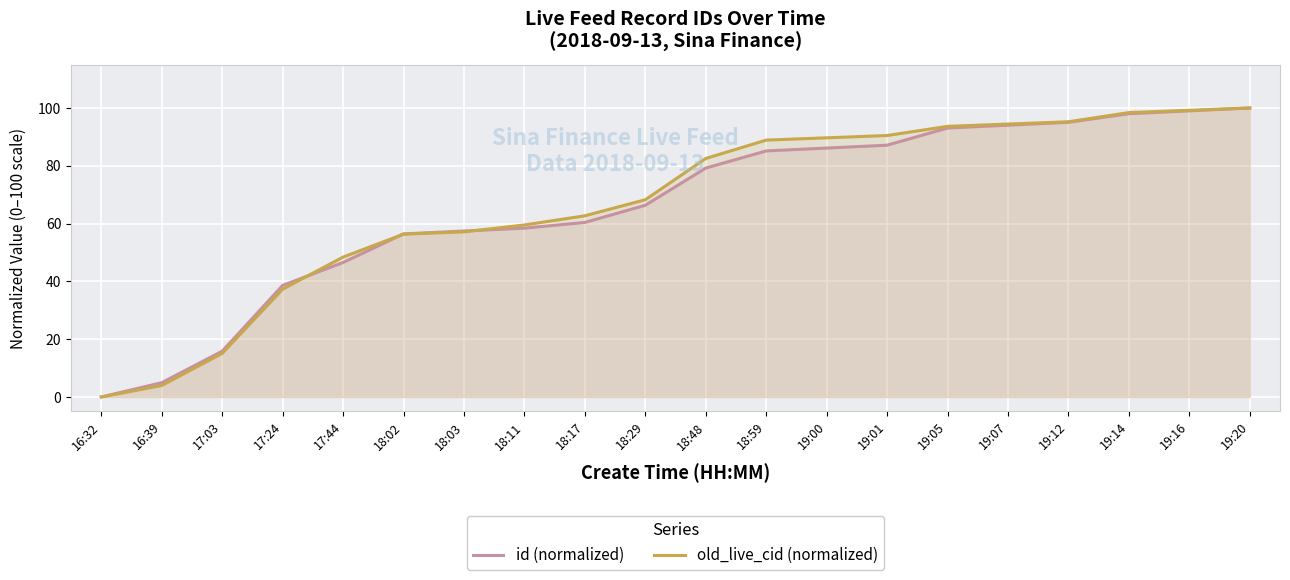

How many values in the old_live_cid (normalized) series exceed 82?

10